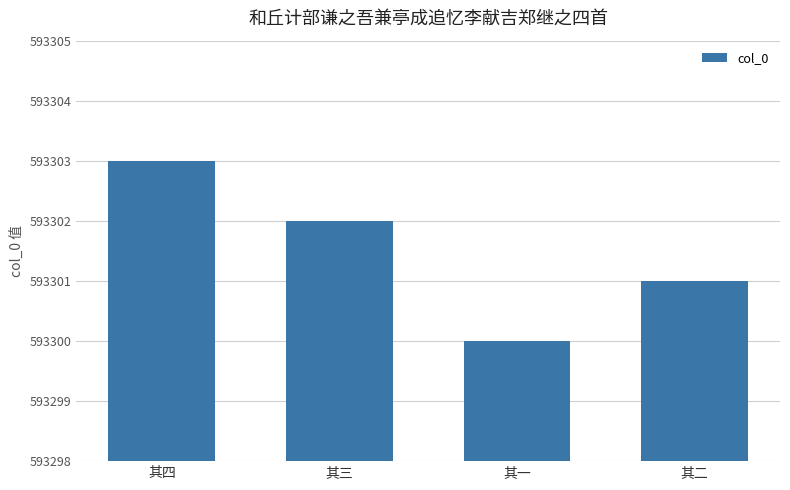

At which label does the data first exceed 593302?

其四